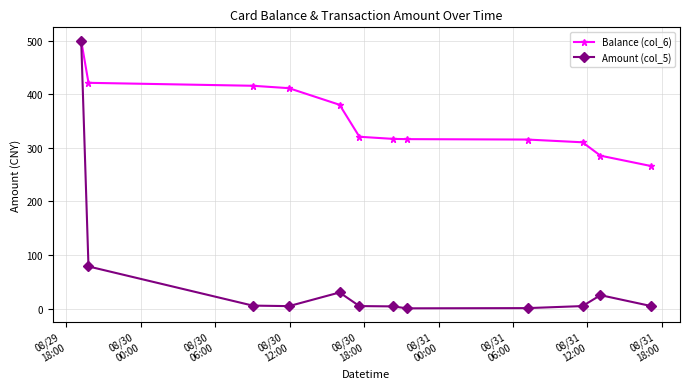

What is the value of the Amount (col_5) point at the 1st from the left?

500.0